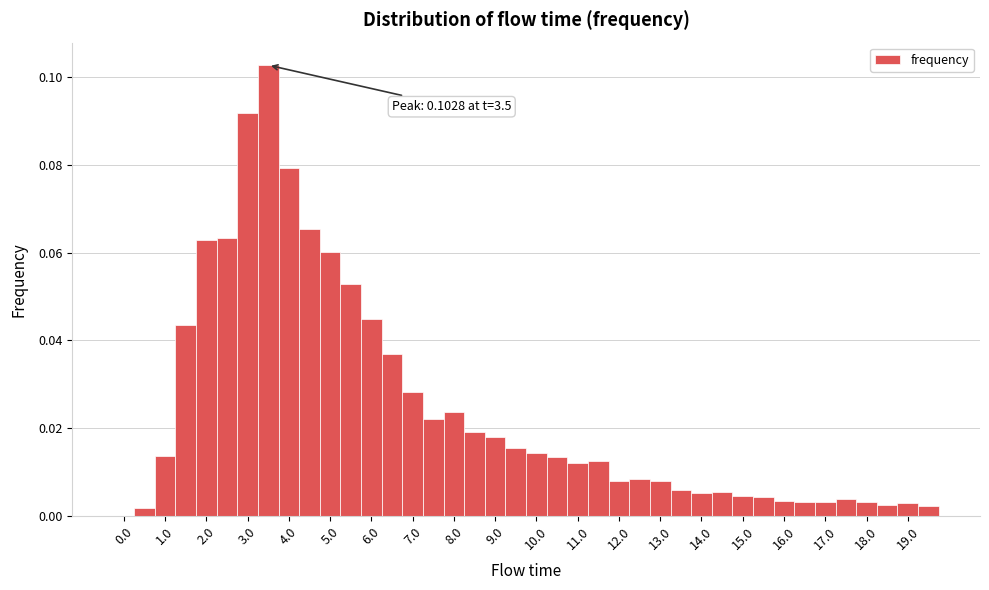

Over which range of the x-axis is the bar tallest?

3.25 to 3.75